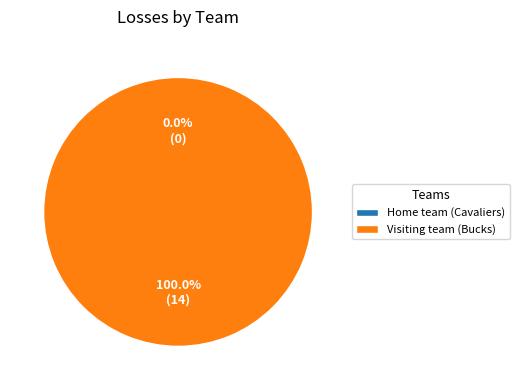

Does any single category account for the majority?

Yes